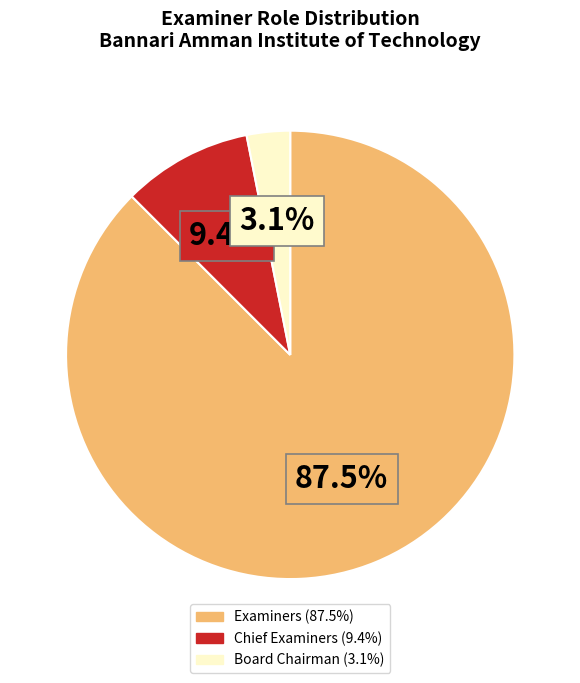

How many slices are in this pie chart?

3